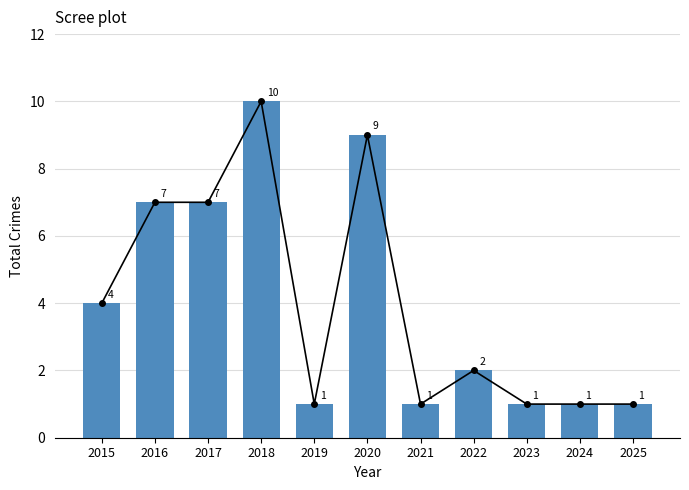

The value at 2018 is 10. True or false?

True